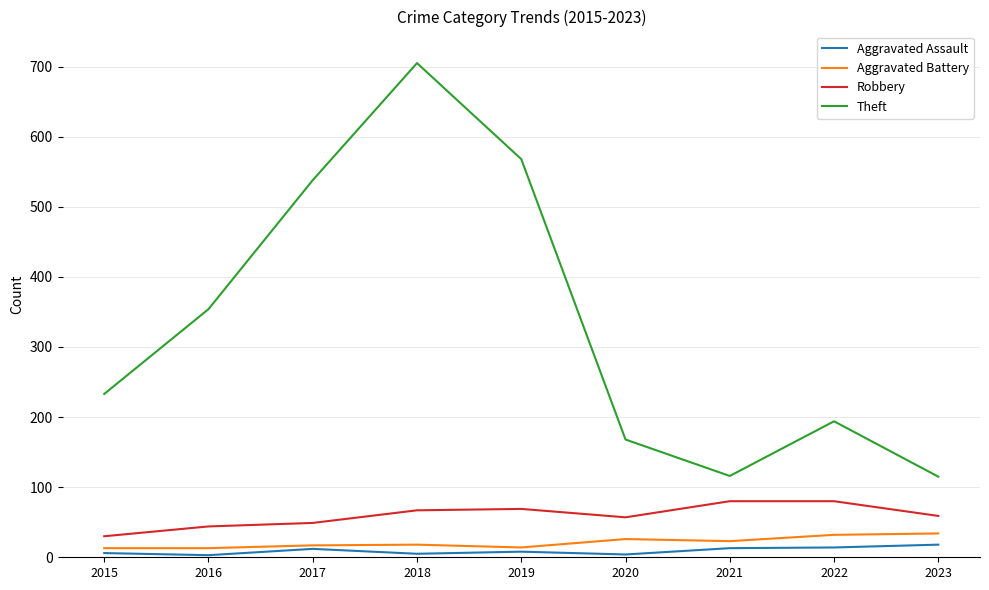

Is it true that Aggravated Assault equals 8 at 2019?

True